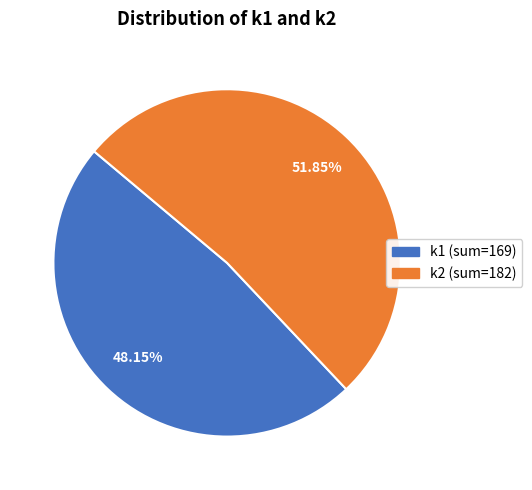

How many segments does this pie chart have?

2